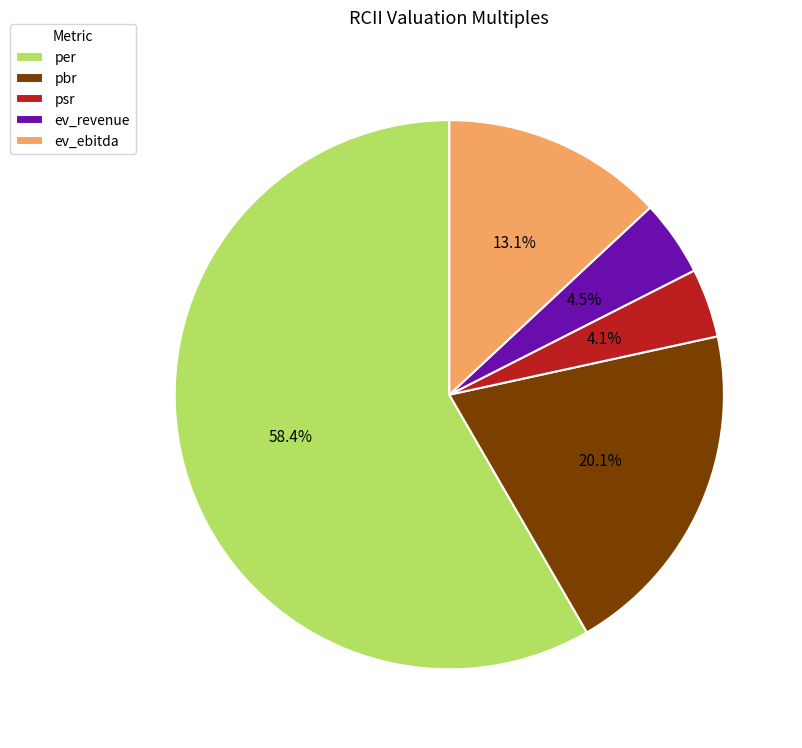

To the nearest percent, what is the combined percentage of pbr and psr?

24%